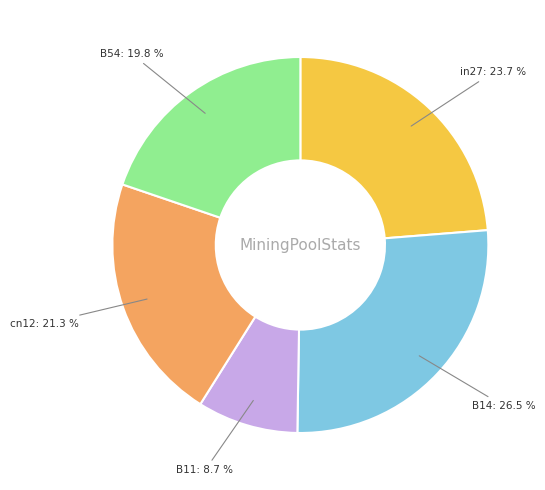

The in27 slice represents 31% of the pie. True or false?

False